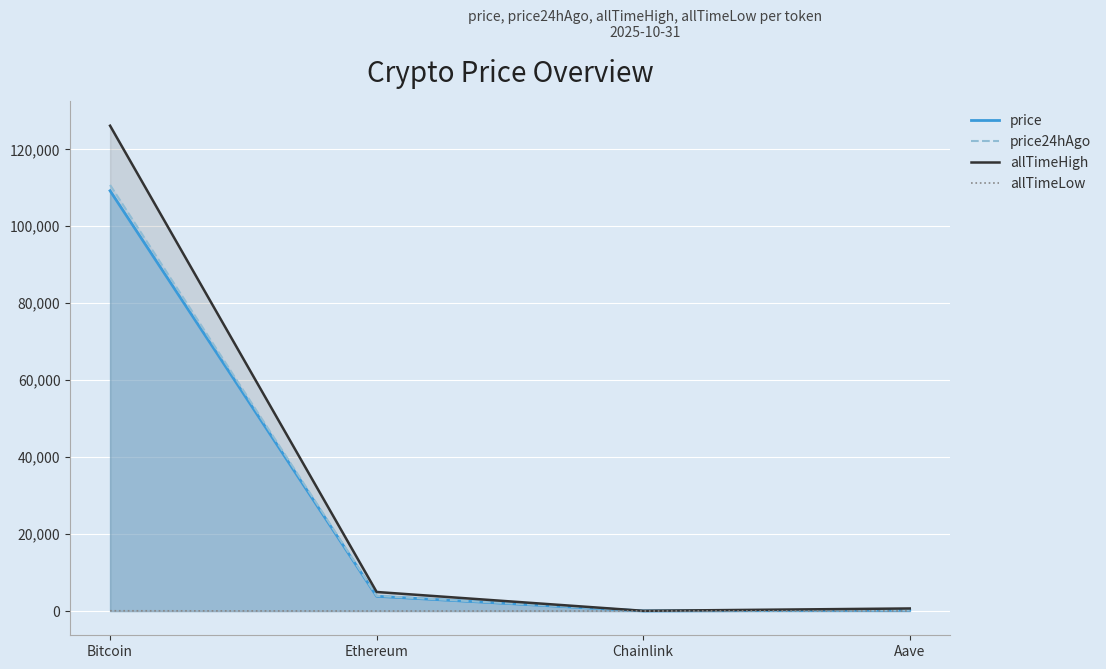

Between Bitcoin and Chainlink, which series saw the biggest shift?

allTimeHigh